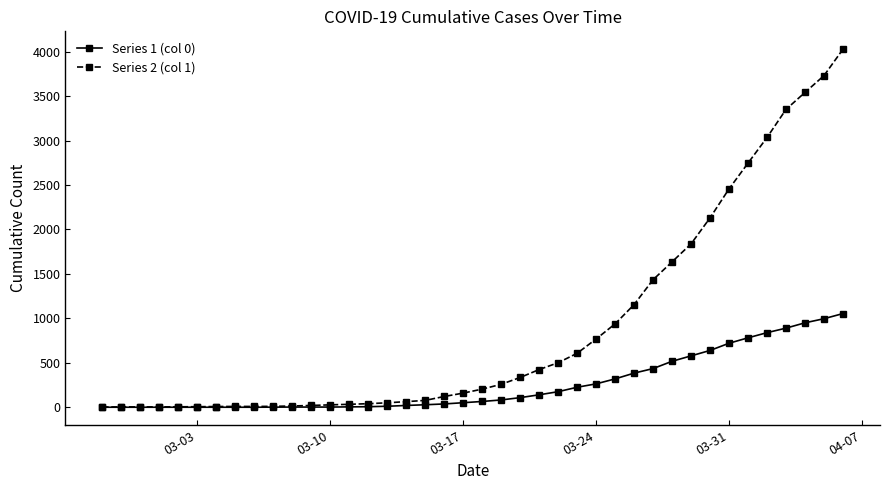

Rank the series by their maximum value, from highest to lowest.

Series 2 (col 1), Series 1 (col 0)